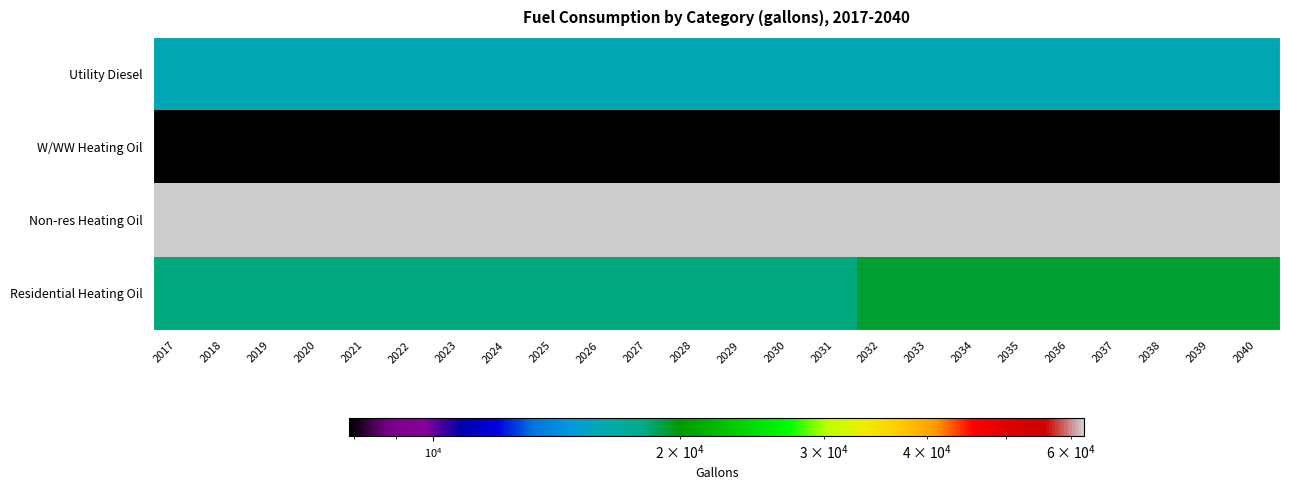

Reading right to left, extract all data points from this chart.

Utility Diesel: 2040=16043.7	2039=16043.7	2038=16043.7	2037=16043.7	2036=16043.7	2035=16043.7	2034=16043.7	2033=16043.7	2032=16043.7	2031=16043.7	2030=16043.7	2029=16043.7	2028=16043.7	2027=16043.7	2026=16043.7	2025=16043.7	2024=16043.7	2023=16043.7	2022=16043.7	2021=16043.7	2020=16043.7	2019=16043.7	2018=16043.7	2017=16043.7
W/WW Heating Oil: 2040=7902.7	2039=7902.1	2038=7901.9	2037=7902.4	2036=7902.0	2035=7903.6	2034=7903.4	2033=7903.2	2032=7903.2	2031=7904.0	2030=7904.1	2029=7905.2	2028=7905.4	2027=7905.9	2026=7906.3	2025=7906.1	2024=7906.3	2023=7906.4	2022=7910.1	2021=7910.6	2020=7911.1	2019=7913.6	2018=7914.9	2017=7916.3
Non-res Heating Oil: 2040=62188.1	2039=62188.1	2038=62188.1	2037=62188.1	2036=62188.1	2035=62188.1	2034=62188.1	2033=62188.1	2032=62188.1	2031=62188.1	2030=62188.1	2029=62188.1	2028=62188.1	2027=62188.1	2026=62188.1	2025=62188.1	2024=62188.1	2023=62188.1	2022=62188.1	2021=62188.1	2020=62188.1	2019=62188.1	2018=62188.1	2017=62188.1
Residential Heating Oil: 2040=19188.7	2039=19188.7	2038=19188.7	2037=19188.7	2036=19188.7	2035=19188.7	2034=19188.7	2033=19188.7	2032=19188.7	2031=18192.9	2030=18192.9	2029=18192.9	2028=18192.9	2027=18192.9	2026=18192.9	2025=18192.9	2024=18192.9	2023=18192.9	2022=18192.9	2021=18192.9	2020=18192.9	2019=18192.9	2018=18192.9	2017=18192.9